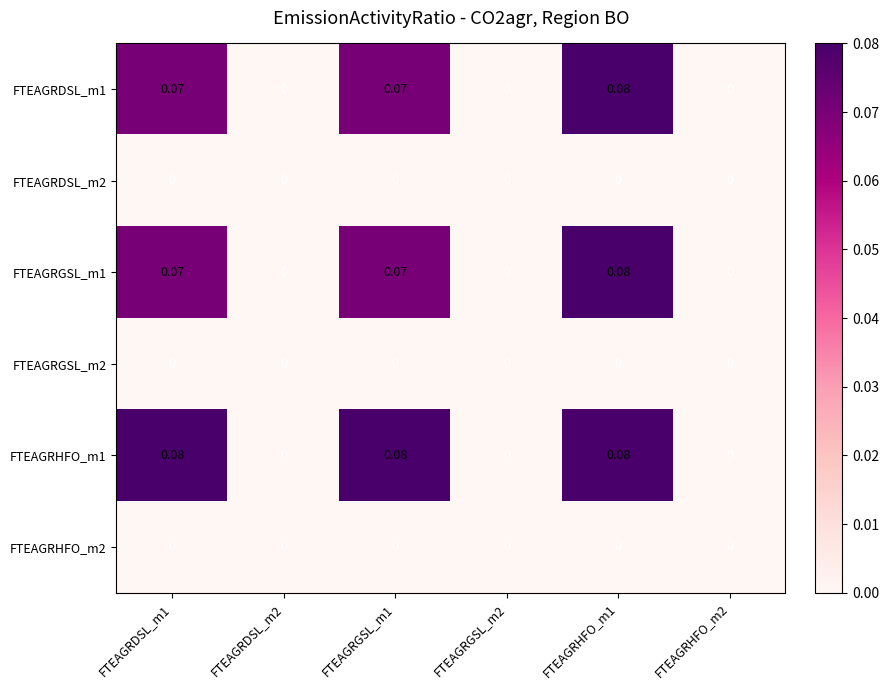

How many data points does each series have?

6